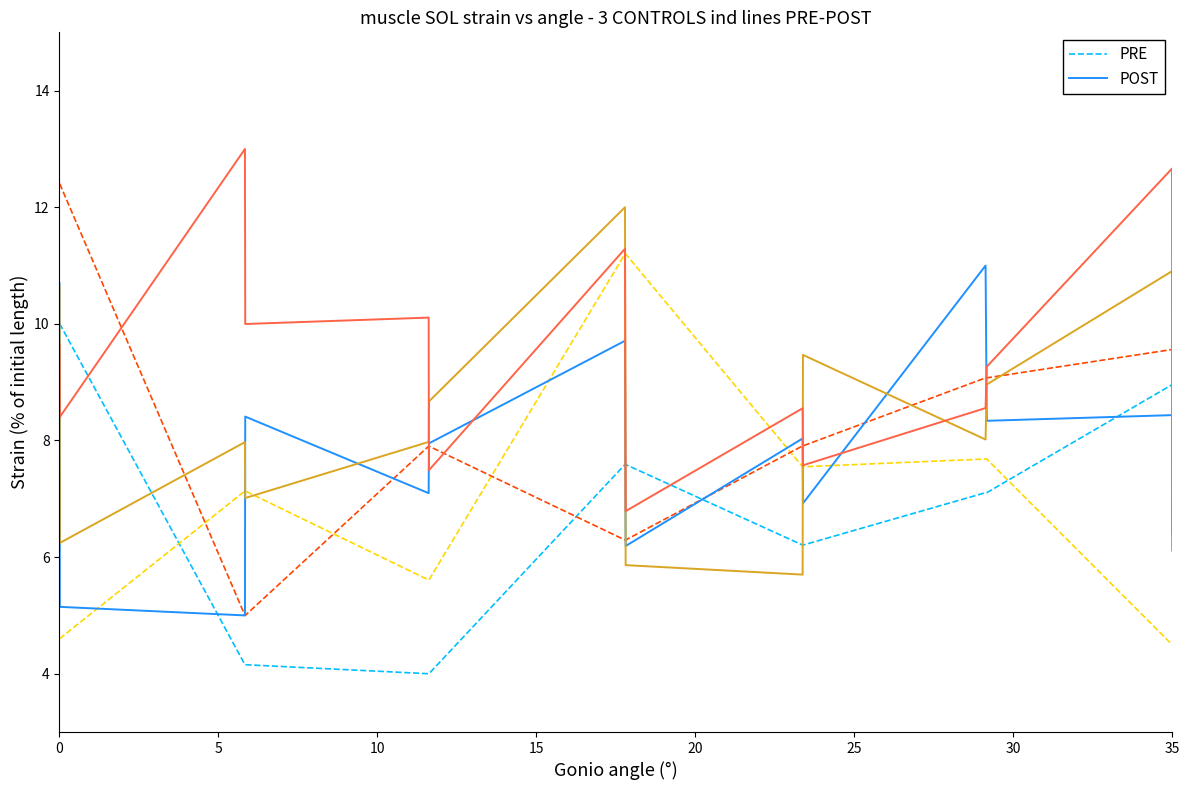

Which series has the largest total across all categories?

POST